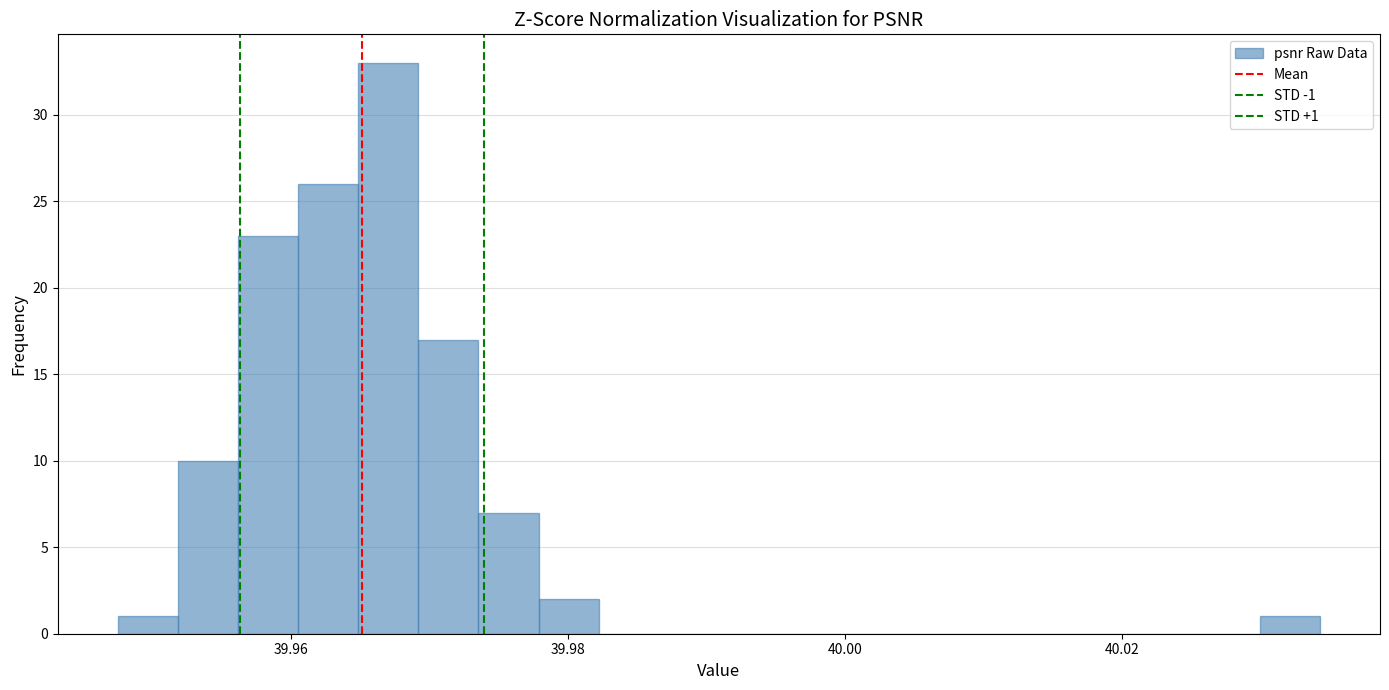

Around what value on the x-axis is the tallest bar? Give the approximate position of its centre, as read against the axis.

39.968